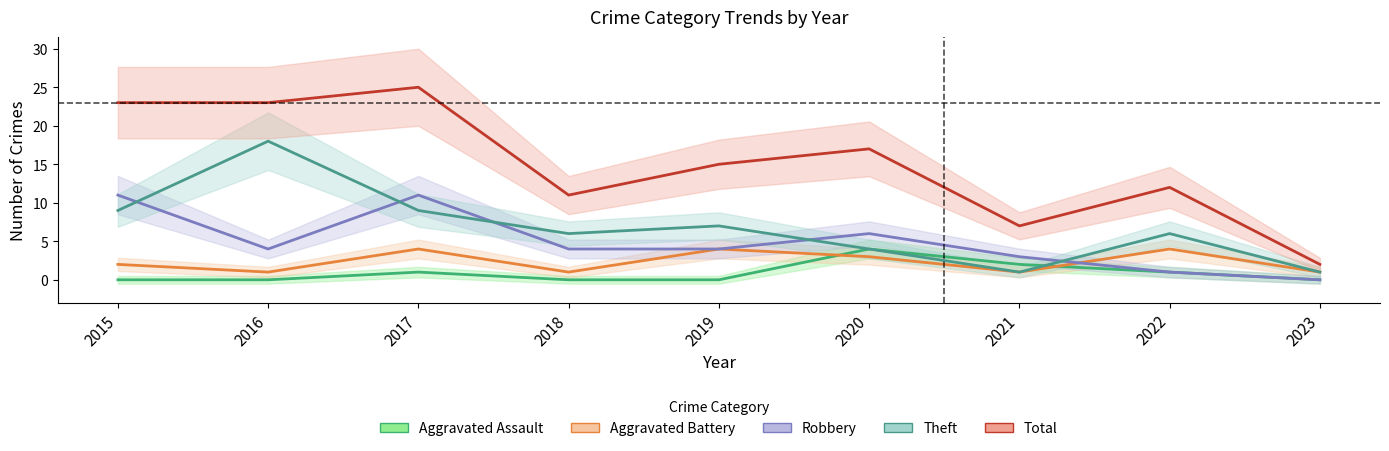

Which series has the largest total across all categories?

Total